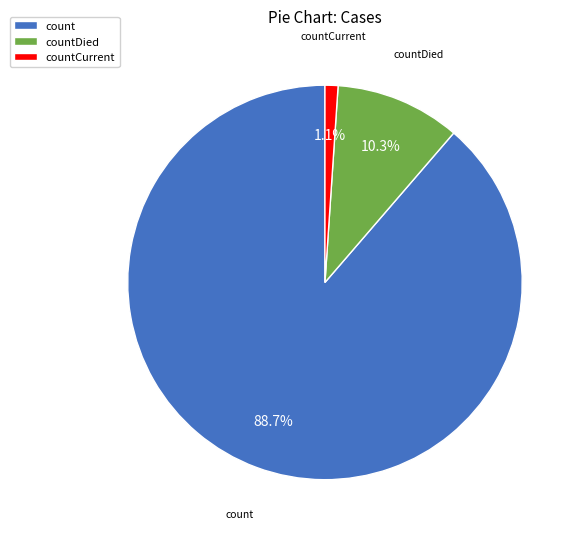

Is it true that countCurrent is 11% of the pie?

False